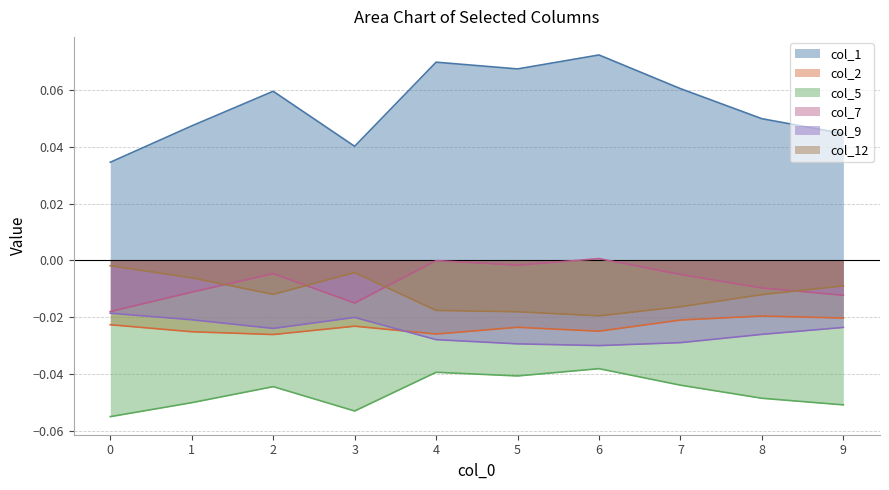

True or false: col_9 and col_7 intersect in this chart.

False